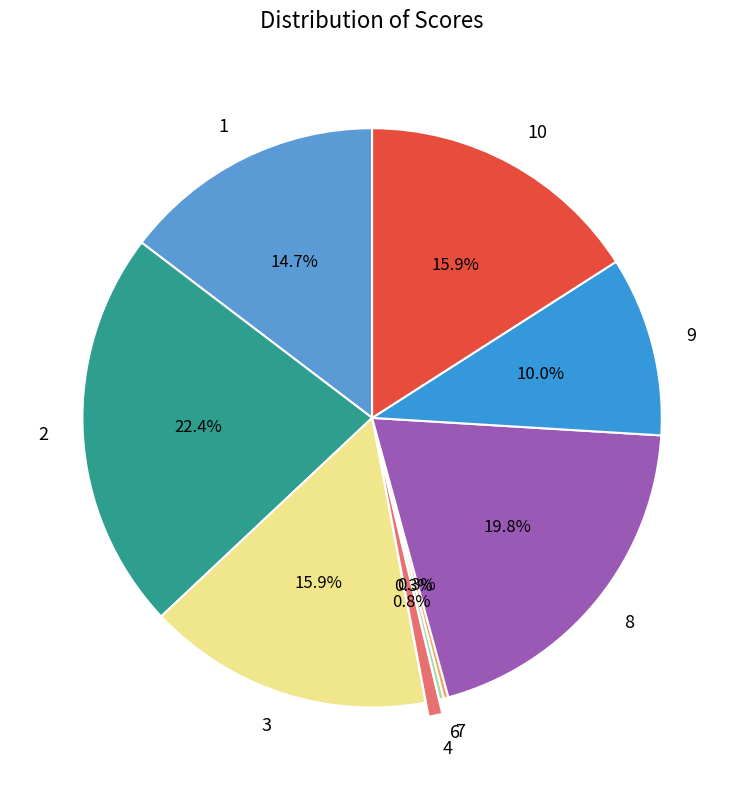

To the nearest percent, what is the difference between the largest and smallest slice percentages?

22%